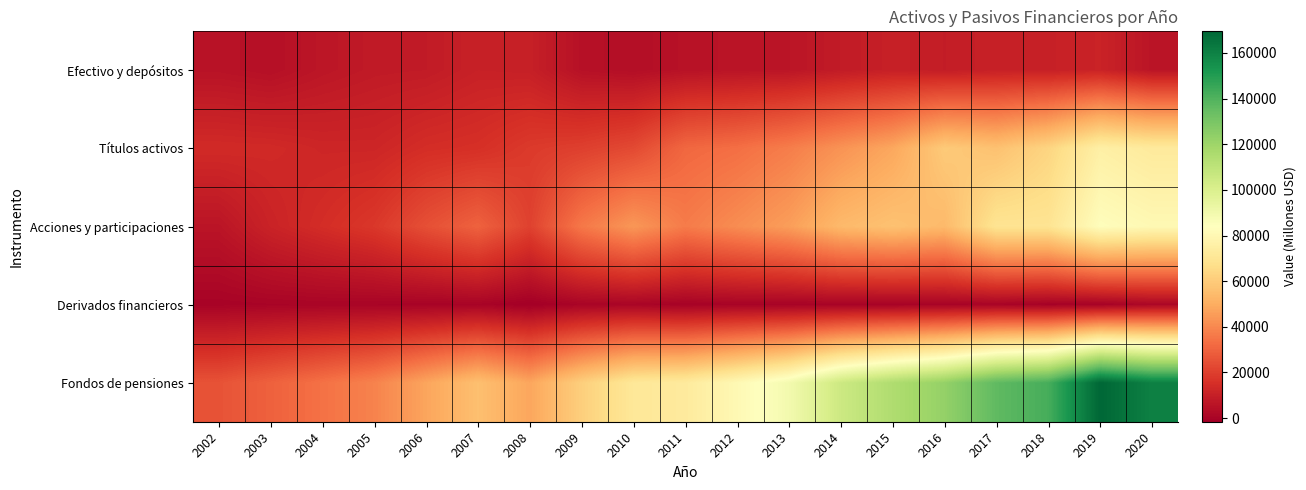

Reading right to left, what are all the values shown in this chart?

Efectivo y depósitos: 2020=6153	2019=11195	2018=10313	2017=10292	2016=9084	2015=10139	2014=8480	2013=6388	2012=6043	2011=5321	2010=3892	2009=4867	2008=10073	2007=10426	2006=8427	2005=8084	2004=6694	2003=4506	2002=5521
Títulos activos: 2020=72597	2019=75661	2018=63167	2017=56529	2016=59562	2015=48306	2014=42893	2013=37177	2012=33297	2011=31264	2010=22945	2009=20173	2008=18645	2007=15493	2006=14672	2005=12224	2004=12263	2003=13510	2002=13820
Acciones y participaciones: 2020=80515	2019=83132	2018=69480	2017=69459	2016=54068	2015=56713	2014=54004	2013=45816	2012=41291	2011=36676	2010=44014	2009=35782	2008=20795	2007=29867	2006=24640	2005=17955	2004=14645	2003=11230	2002=6189
Derivados financieros: 2020=1437	2019=-359	2018=-563	2017=289	2016=105	2015=-105	2014=-4	2013=-67	2012=96	2011=-331	2010=651	2009=495	2008=-1575	2007=230	2006=0	2005=387	2004=472	2003=333	2002=-7
Fondos de pensiones: 2020=160213	2019=169459	2018=142219	2017=136442	2016=122712	2015=114899	2014=105280	2013=89203	2012=80527	2011=72836	2010=71407	2009=61233	2008=47890	2007=55982	2006=47691	2005=38609	2004=34027	2003=29539	2002=25477